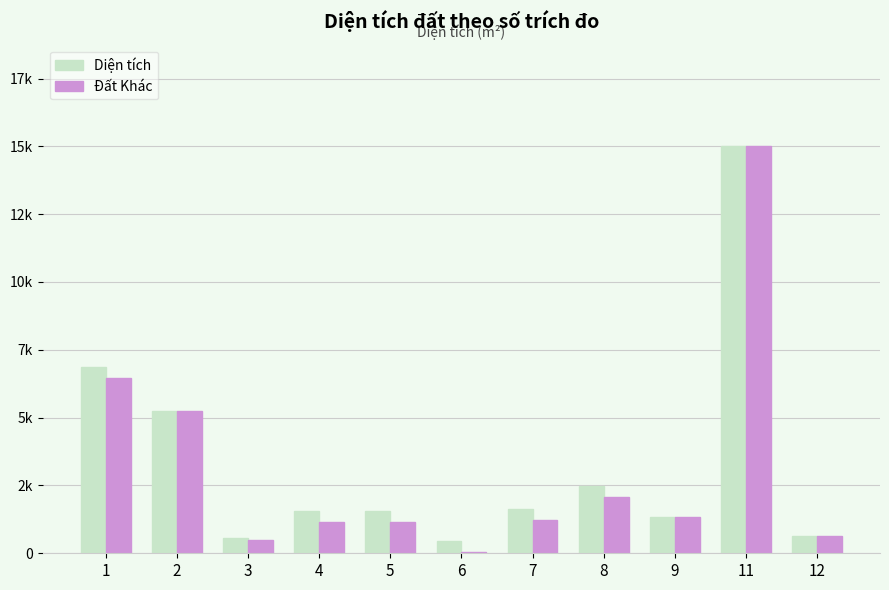

At which label is Đất Khác closest to 7528?

1